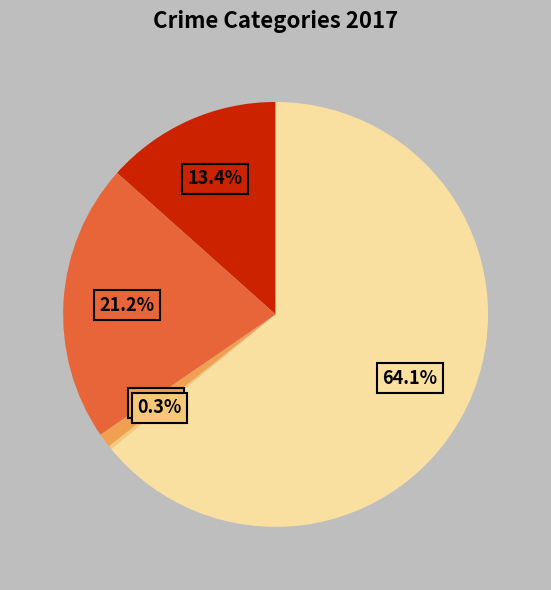

To the nearest percent, what is the difference between the largest and smallest slice percentages?

64%